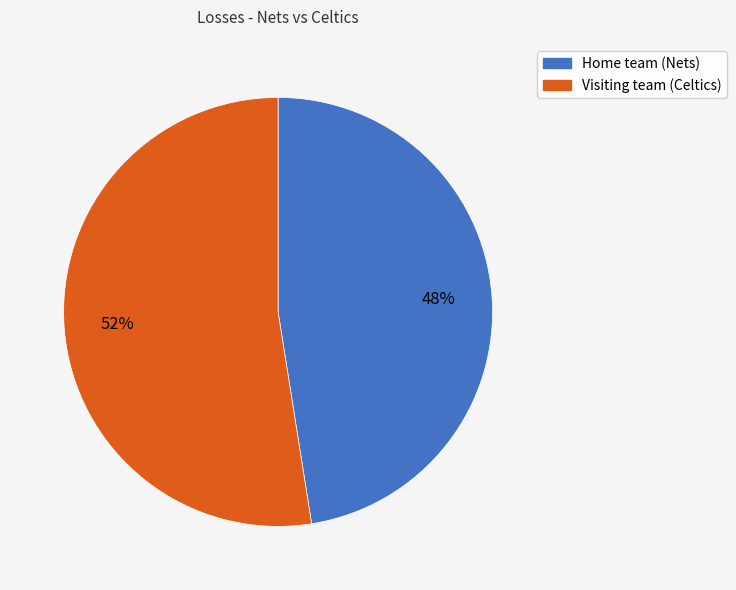

To the nearest percent, what is the combined percentage of Home team (Nets) and Visiting team (Celtics)?

100%